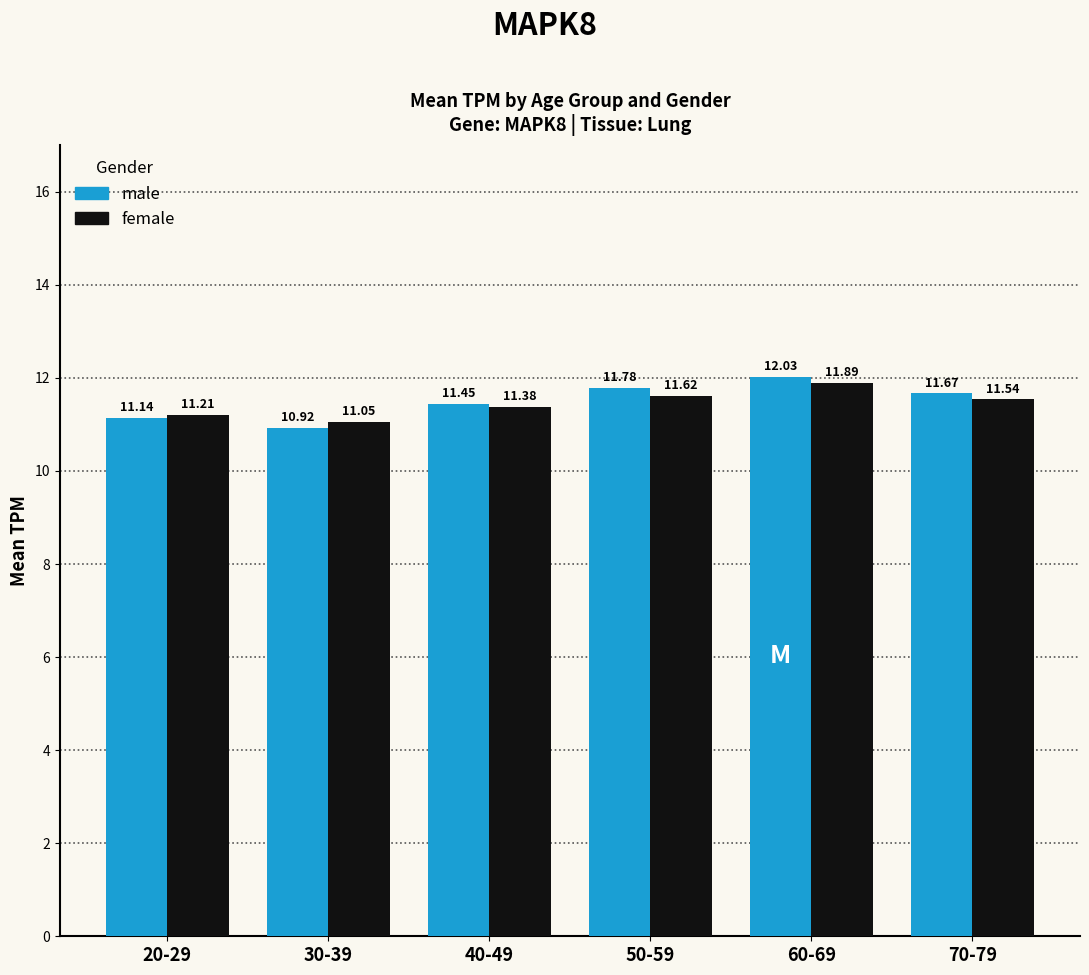

At how many categories does at least one series exceed 11?

6